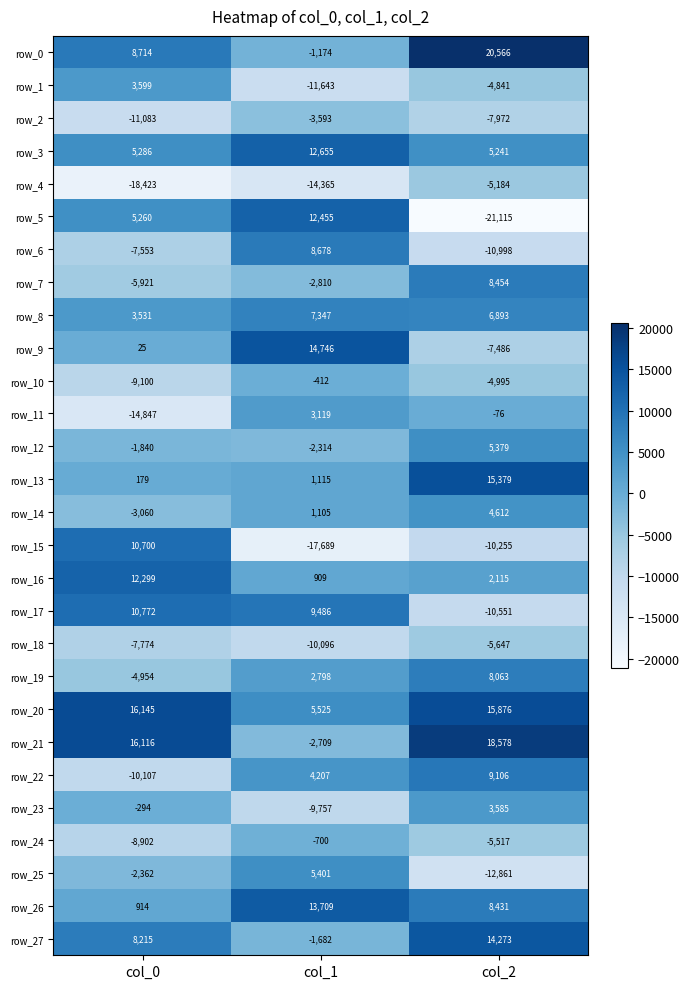

Is the value of row_10 at col_0 greater than the value of row_0 at col_2?

No